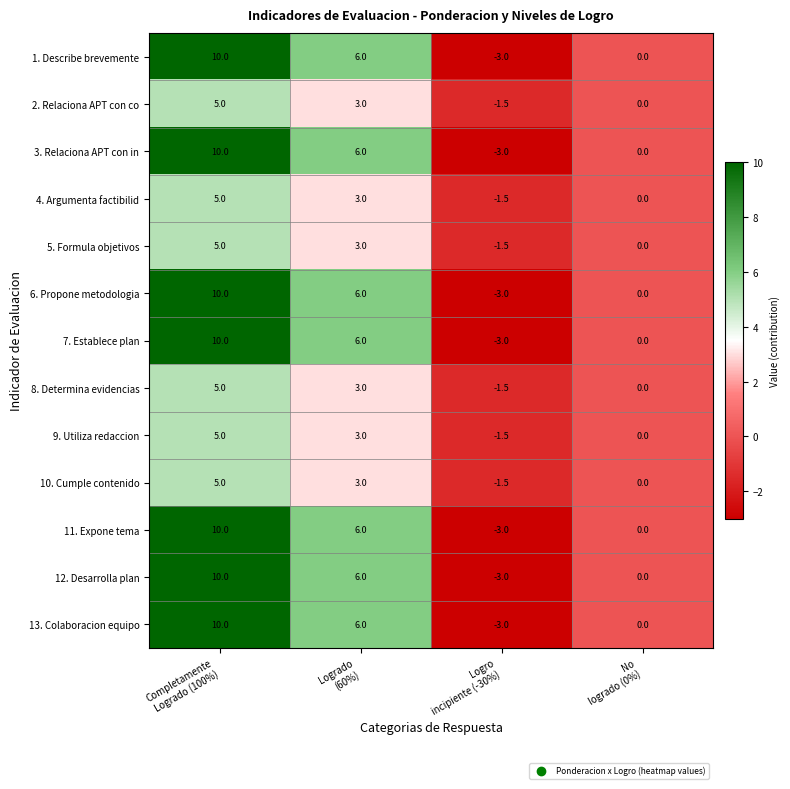

At which category does the chart reach its peak across all series?

Completamente
Logrado (100%)